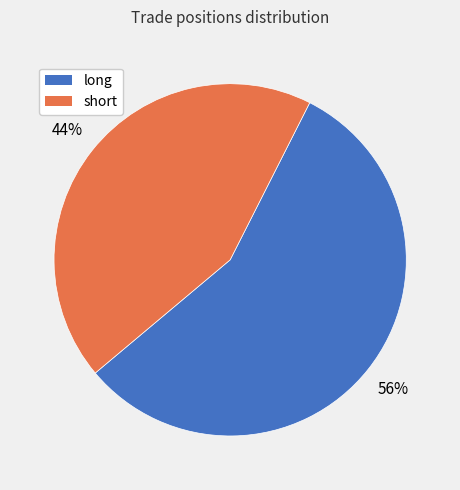

Do short and long together represent more than half of the pie?

Yes